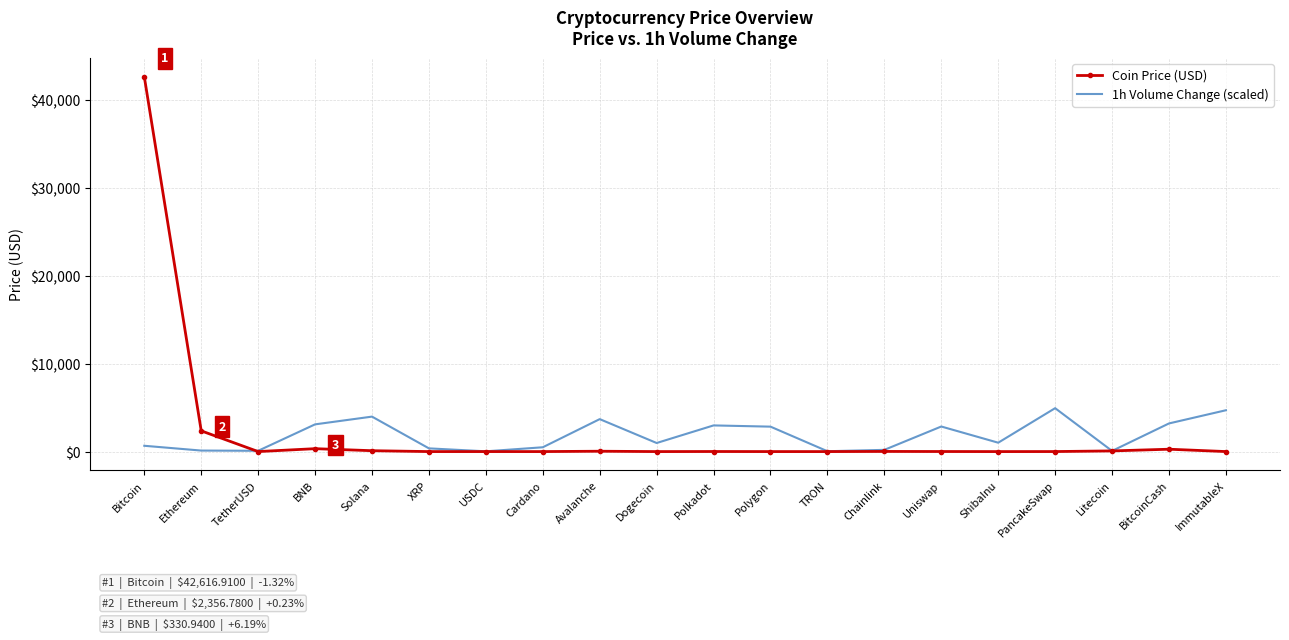

Read the Coin Price (USD) value at Chainlink.

16.3